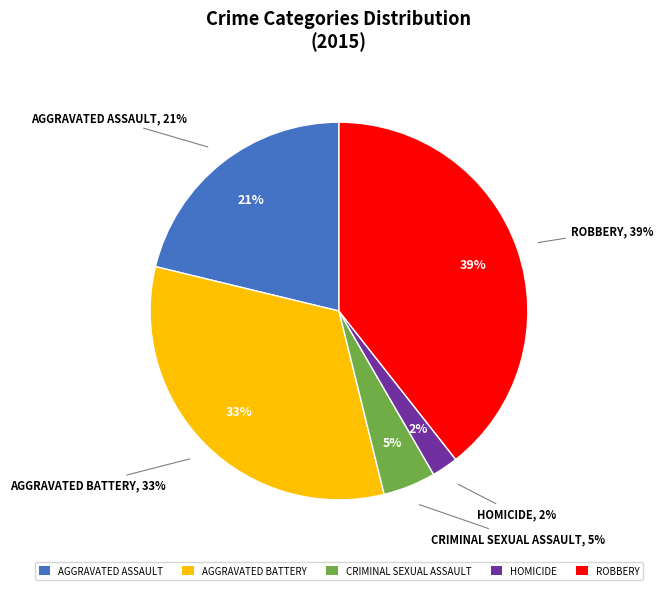

Does Aggravated Battery account for over 50% of the chart?

No